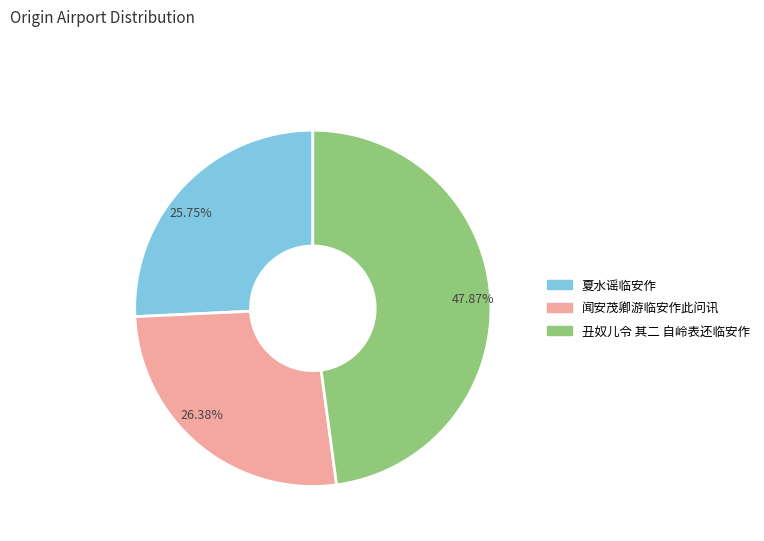

Is the sum of 夏水谣临安作 and 丑奴儿令 其二 自岭表还临安作 greater than half?

Yes